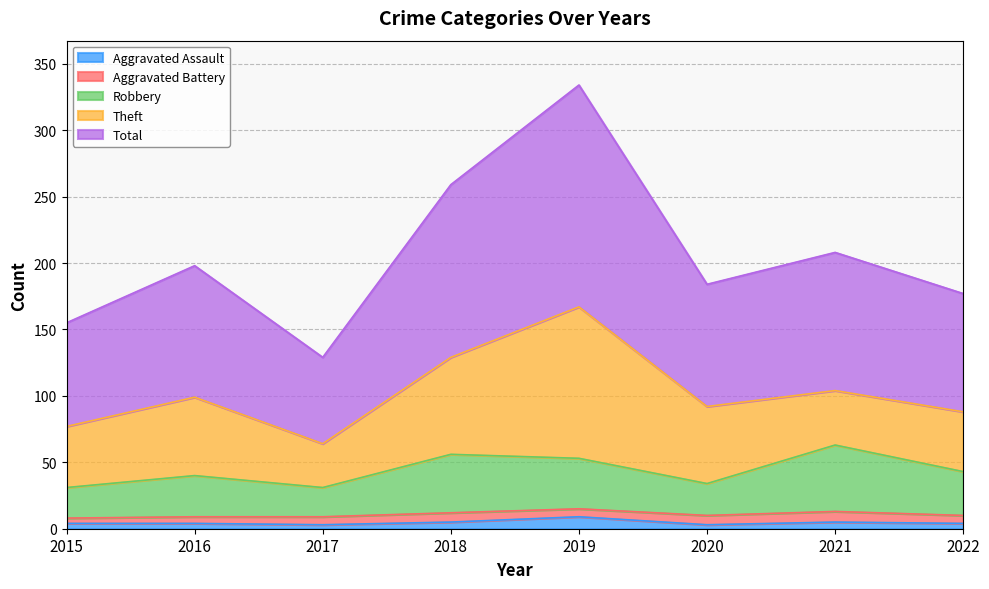

What is the difference between the highest and lowest values at 2017?

126